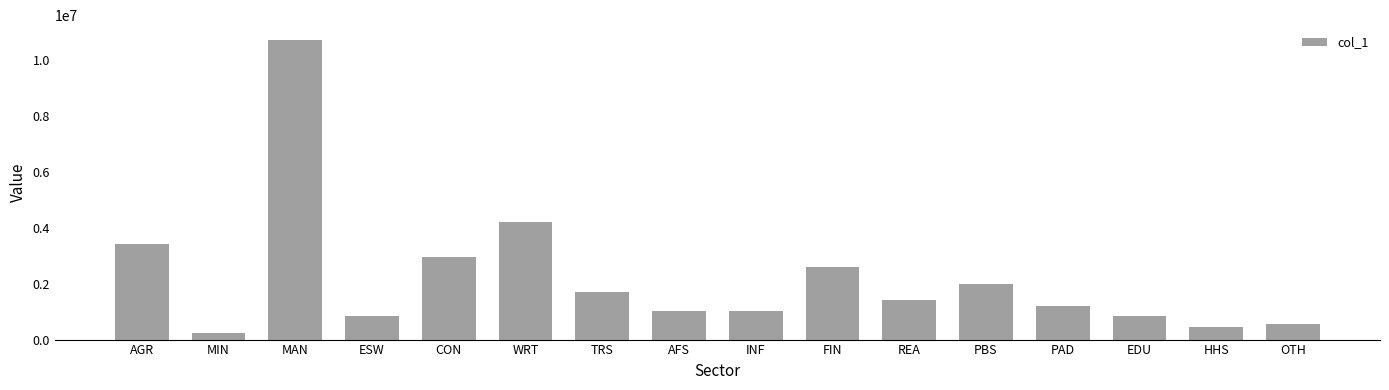

What is the average value?

2197194.7